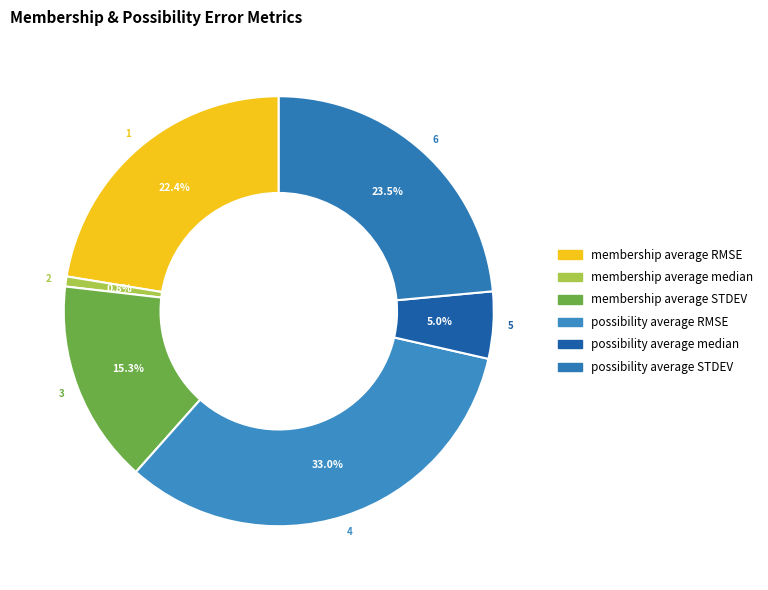

To the nearest percent, what portion does possibility average RMSE represent?

33%